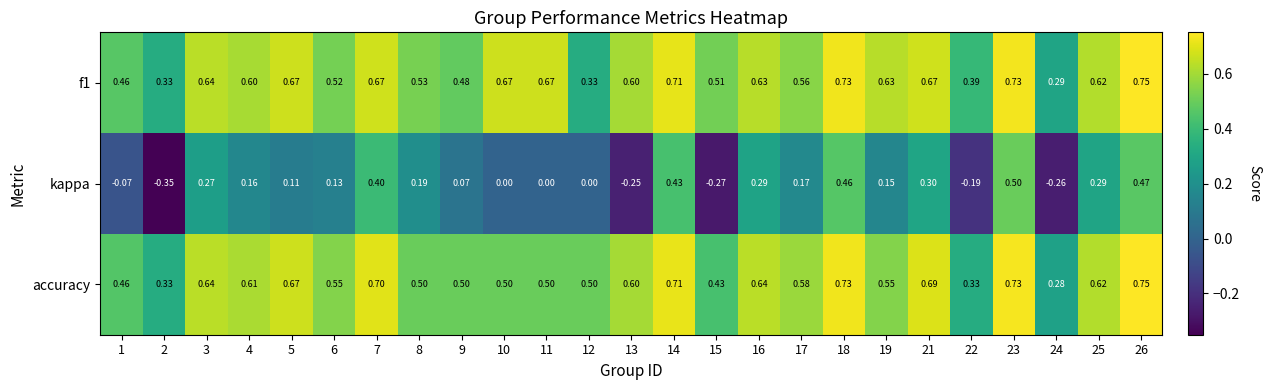

How many distinct data groups are displayed?

3